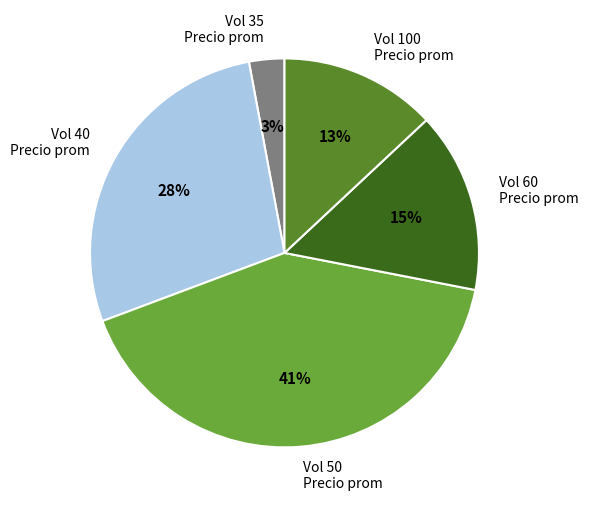

Do Vol 100 Precio prom and Vol 40 Precio prom together represent more than half of the pie?

No